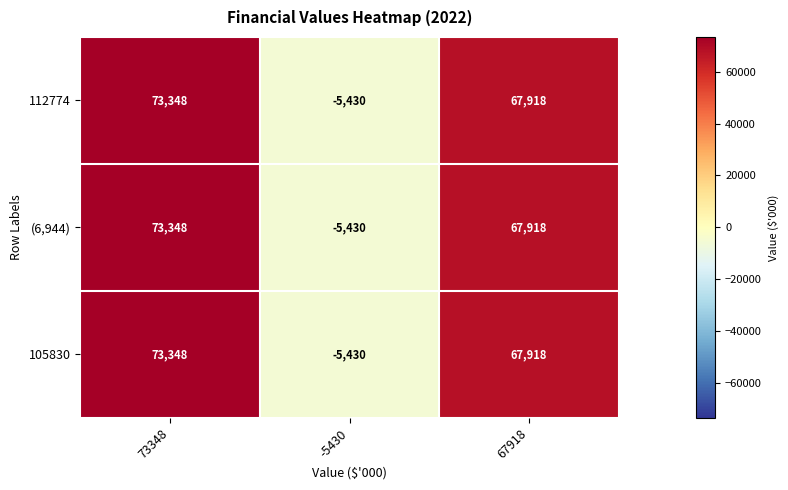

Reading left to right, list all the values displayed in this chart.

112774: 73348=73348	-5430=-5430	67918=67918
(6,944): 73348=73348	-5430=-5430	67918=67918
105830: 73348=73348	-5430=-5430	67918=67918